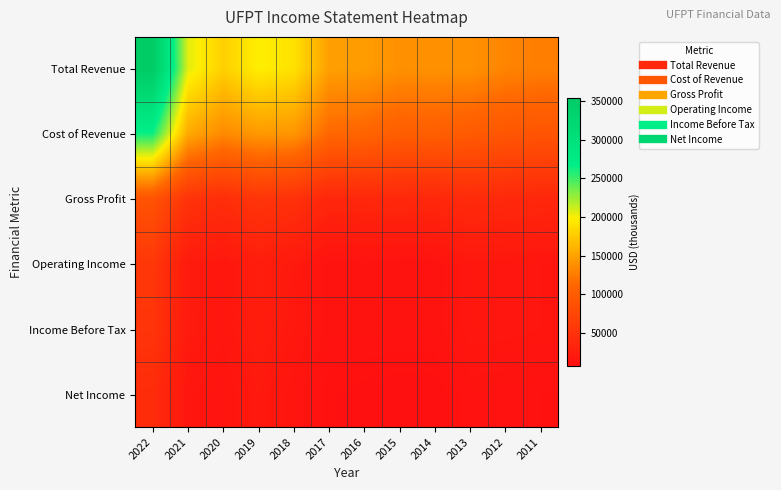

Reading right to left, extract all data points from this chart.

Total Revenue: 2011=127200	2012=131000	2013=139200	2014=139300	2015=138900	2016=146100	2017=147800	2018=190500	2019=198400	2020=179400	2021=206300	2022=353800
Cost of Revenue: 2011=91000	2012=92600	2013=98200	2014=102400	2015=101400	2016=109400	2017=112200	2018=142000	2019=144400	2020=134700	2021=155200	2022=263500
Gross Profit: 2011=36200	2012=38300	2013=41000	2014=36900	2015=37500	2016=36800	2017=35600	2018=48400	2019=54000	2020=44700	2021=51100	2022=90300
Operating Income: 2011=15700	2012=16700	2013=17400	2014=11600	2015=11700	2016=12200	2017=11700	2018=19600	2019=24700	2020=16700	2021=21200	2022=55400
Income Before Tax: 2011=15700	2012=16600	2013=17200	2014=11800	2015=11700	2016=12300	2017=11900	2018=18400	2019=23600	2020=16300	2021=21200	2022=52700
Net Income: 2011=10300	2012=10900	2013=11300	2014=7600	2015=7600	2016=8000	2017=9200	2018=14300	2019=19800	2020=13400	2021=15900	2022=41800